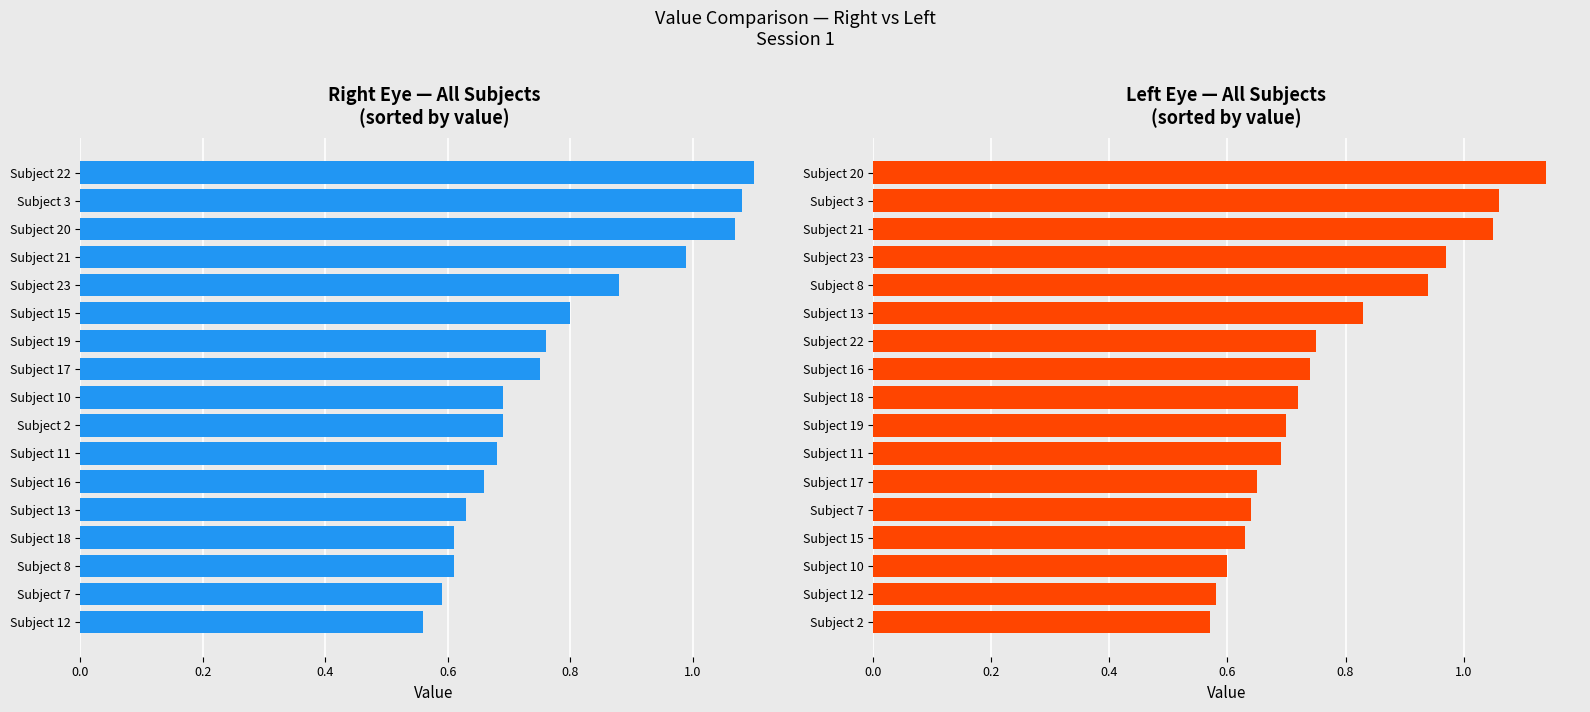

Between Subject 7 and Subject 21, which is larger?

Subject 21